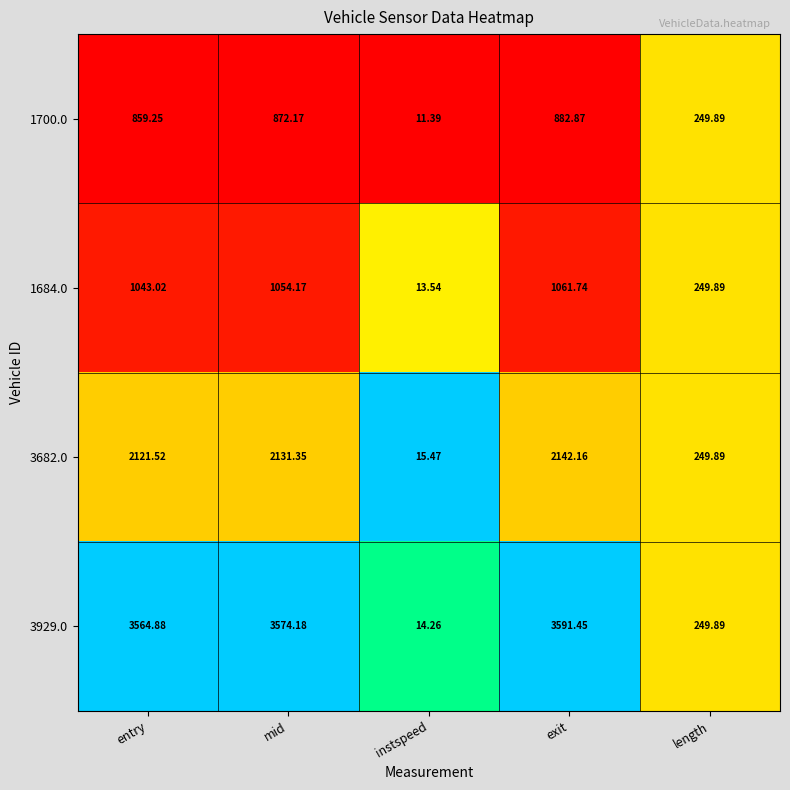

Is the value of 1684.0 at instspeed greater than the value of 1700.0 at length?

No